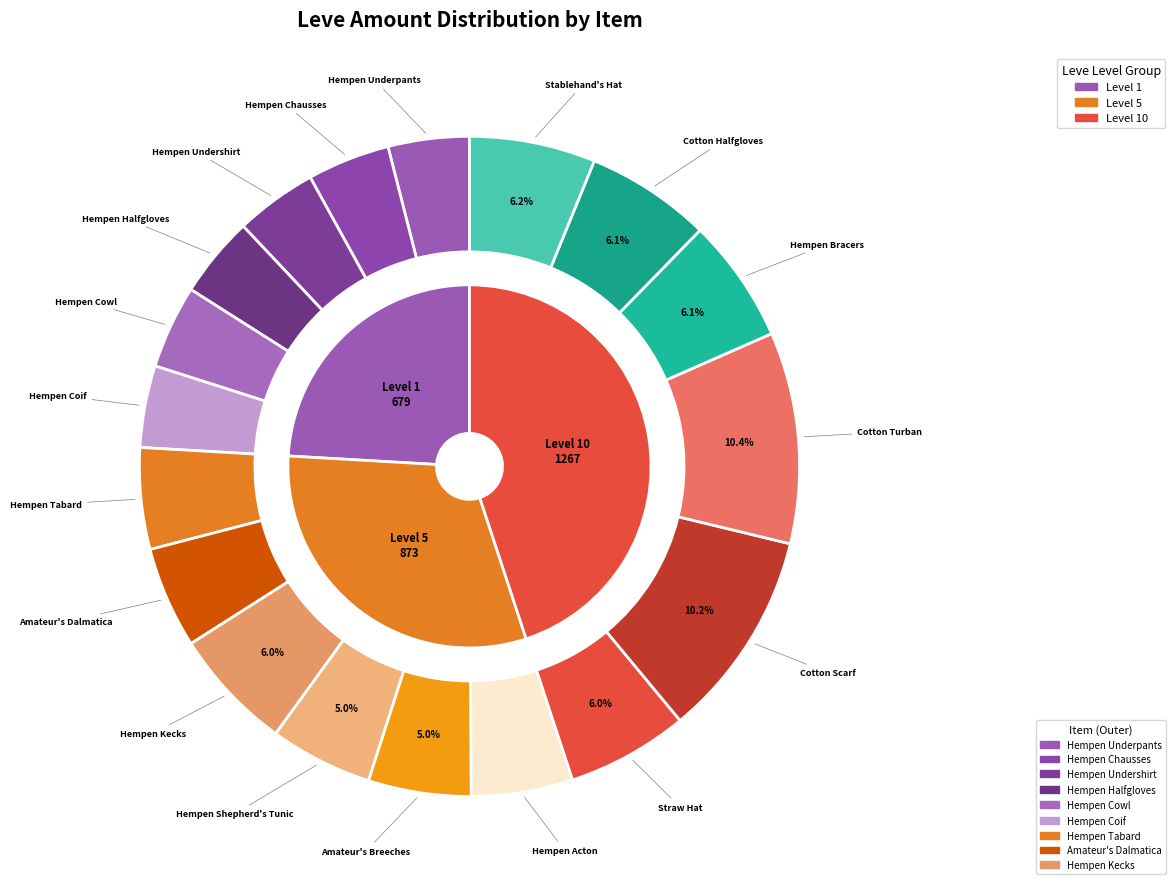

Between Hempen Kecks and Hempen Shepherd's Tunic, which is larger?

Hempen Kecks